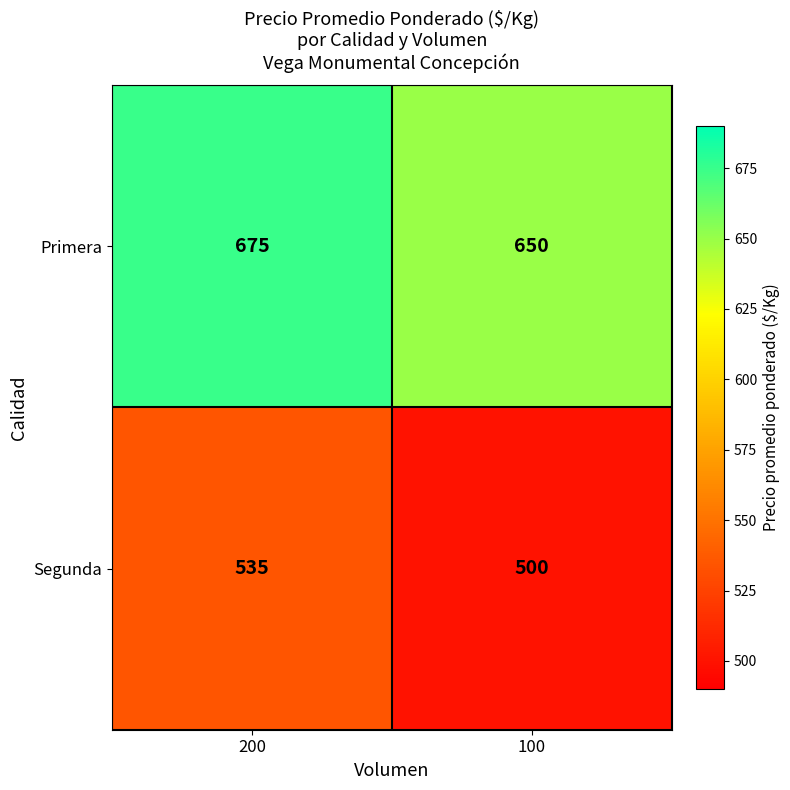

What is the maximum value shown in the chart?

675